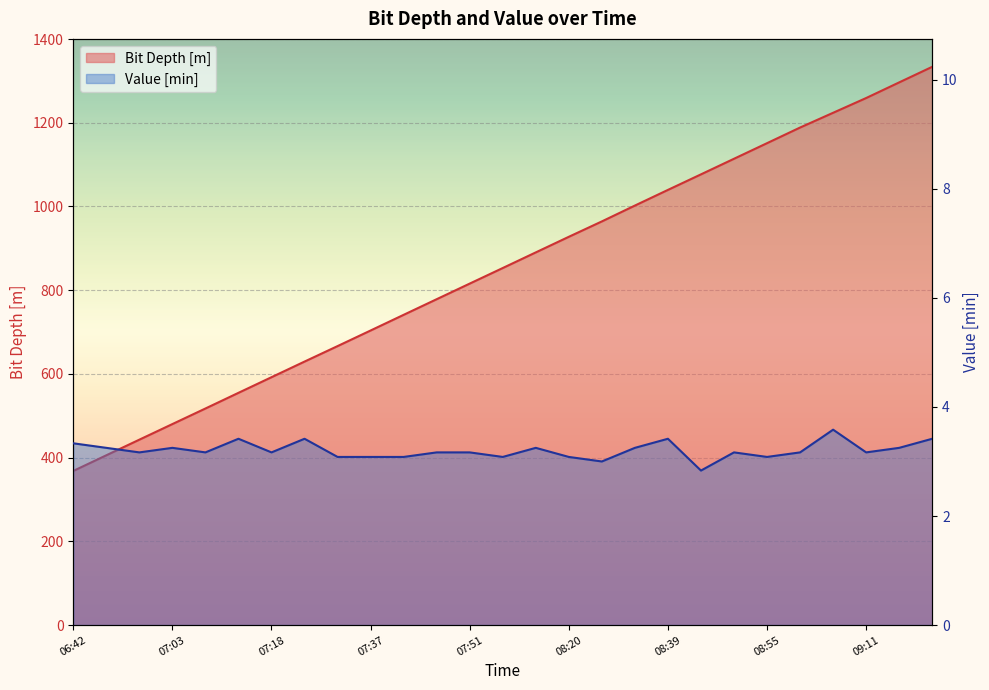

At which category is the sum across all series the highest?

09:21